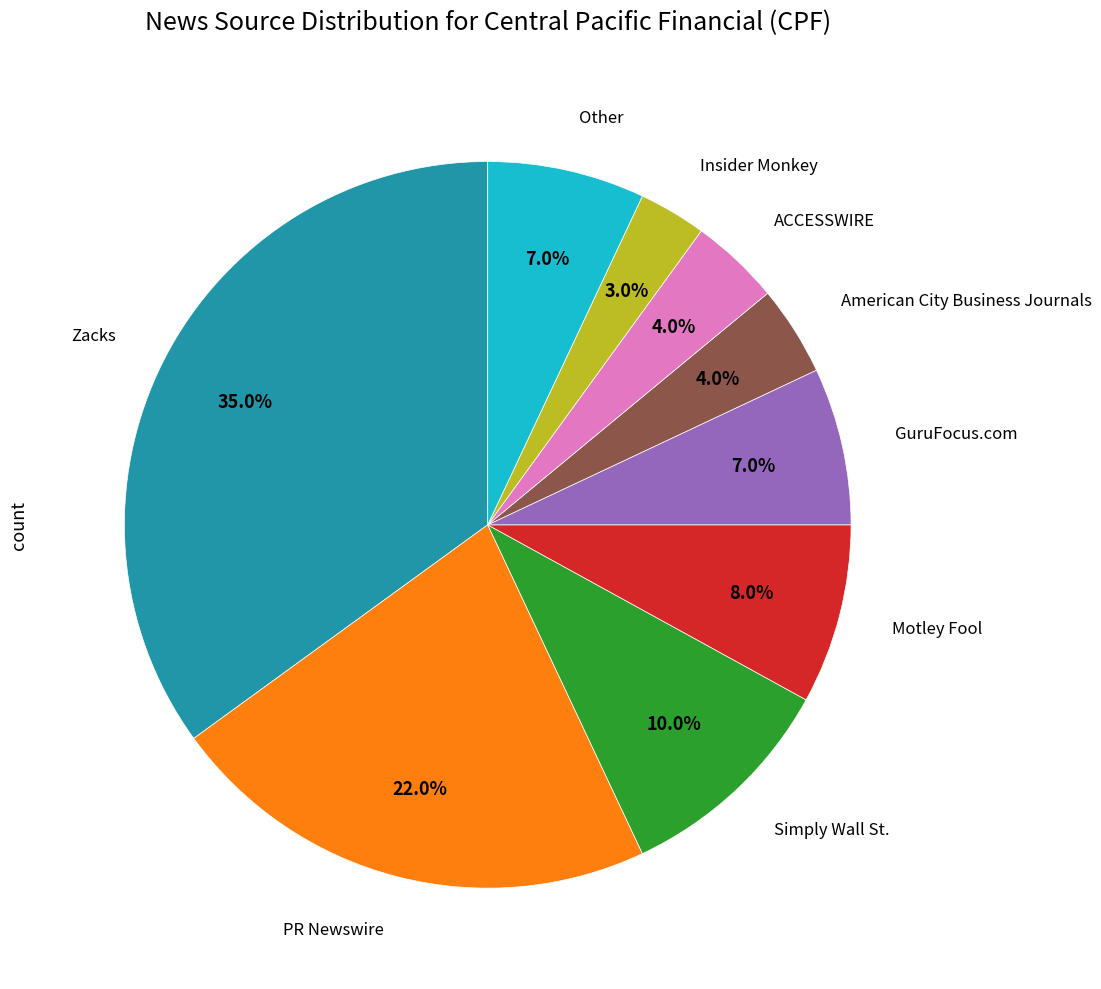

How many segments does this pie chart have?

9